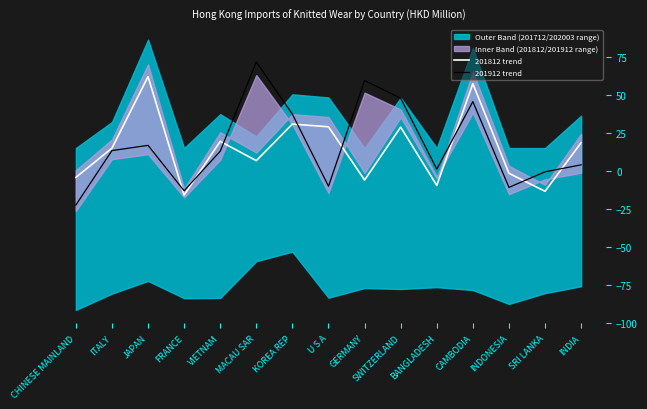

The 201912 trend series shows 5.9 at INDIA. True or false?

False